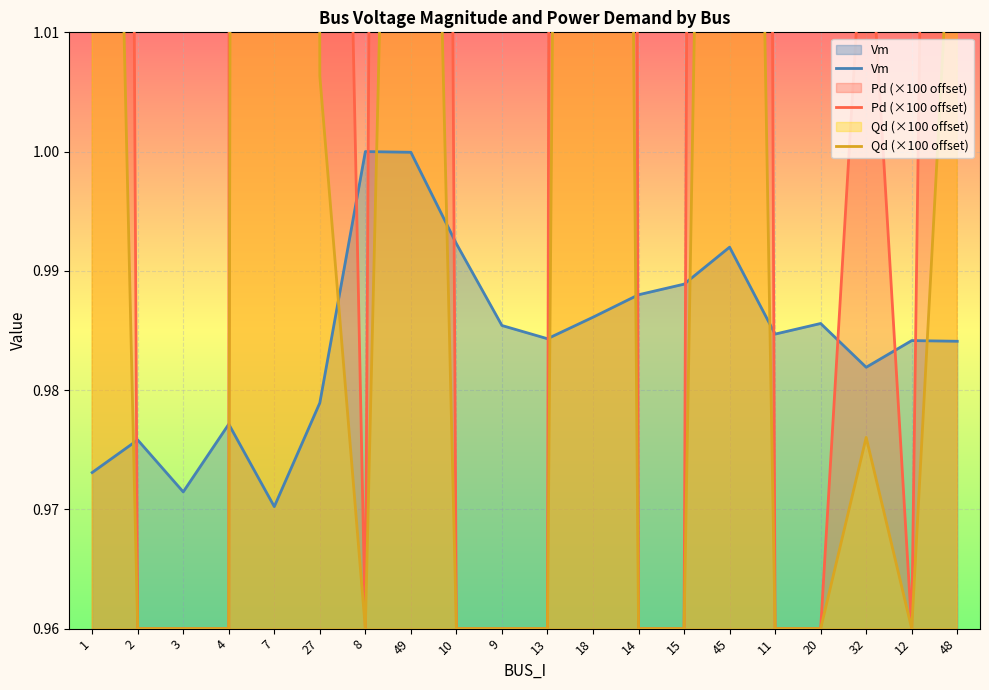

In Qd (×100 offset), how many points are lower than both neighbors (excluding endpoints)?

2